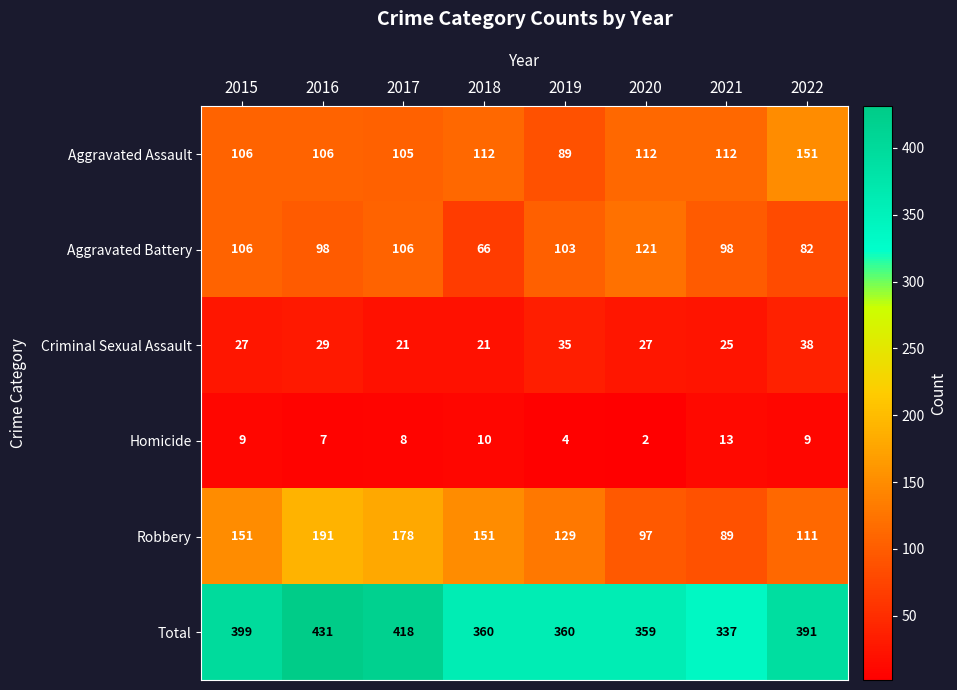

At 2017, list the series in order from smallest to largest.

Homicide, Criminal Sexual Assault, Aggravated Assault, Aggravated Battery, Robbery, Total